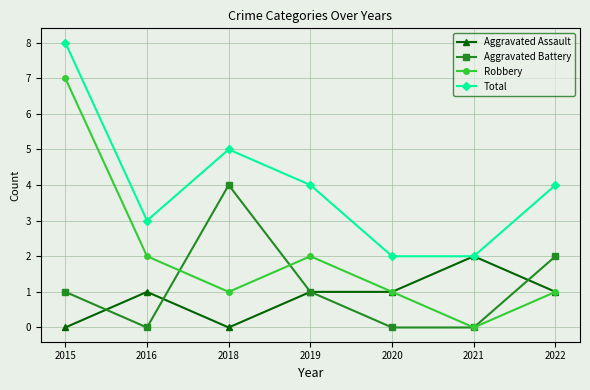

True or false: Aggravated Battery and Total intersect in this chart.

False